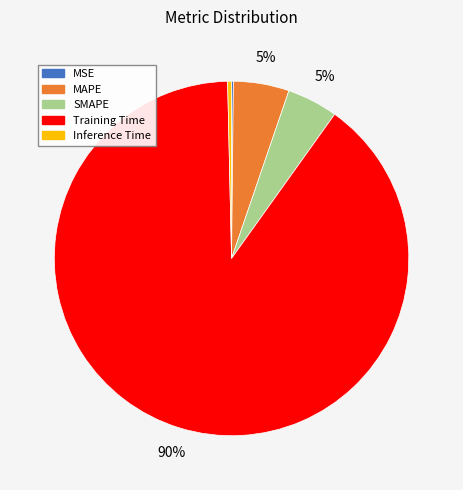

Combined, do MAPE and Inference Time account for over 50%?

No